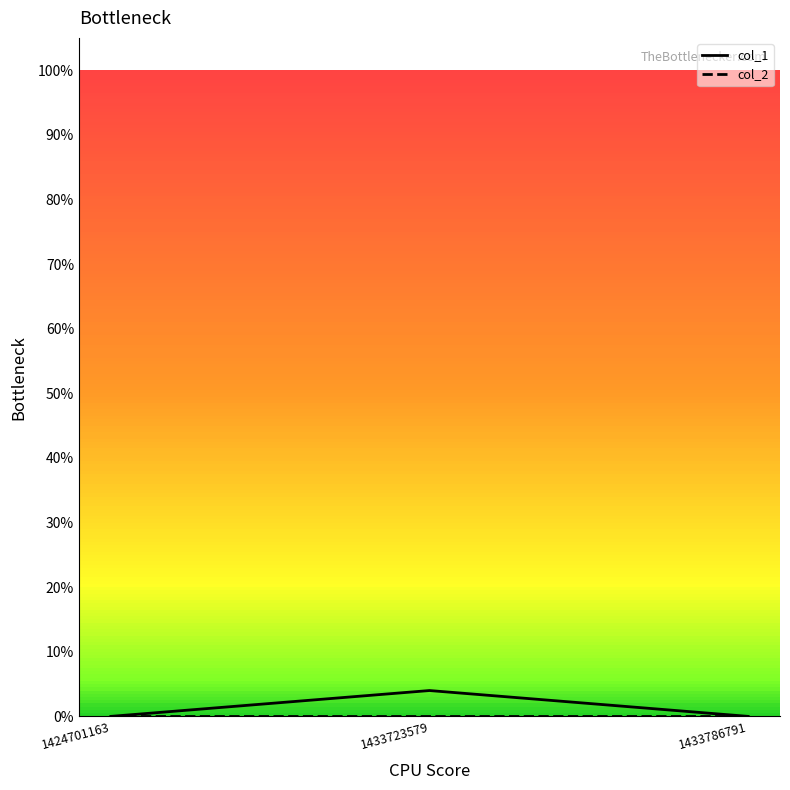

Which category has the highest value in the col_1 series?

1433723579